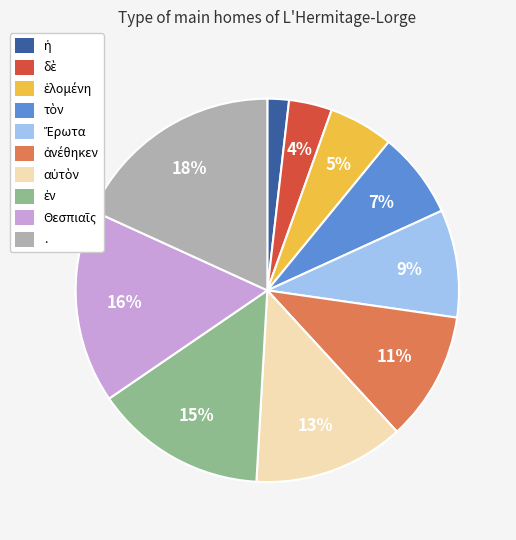

To the nearest percent, what is the difference between the largest and smallest slice percentages?

16%